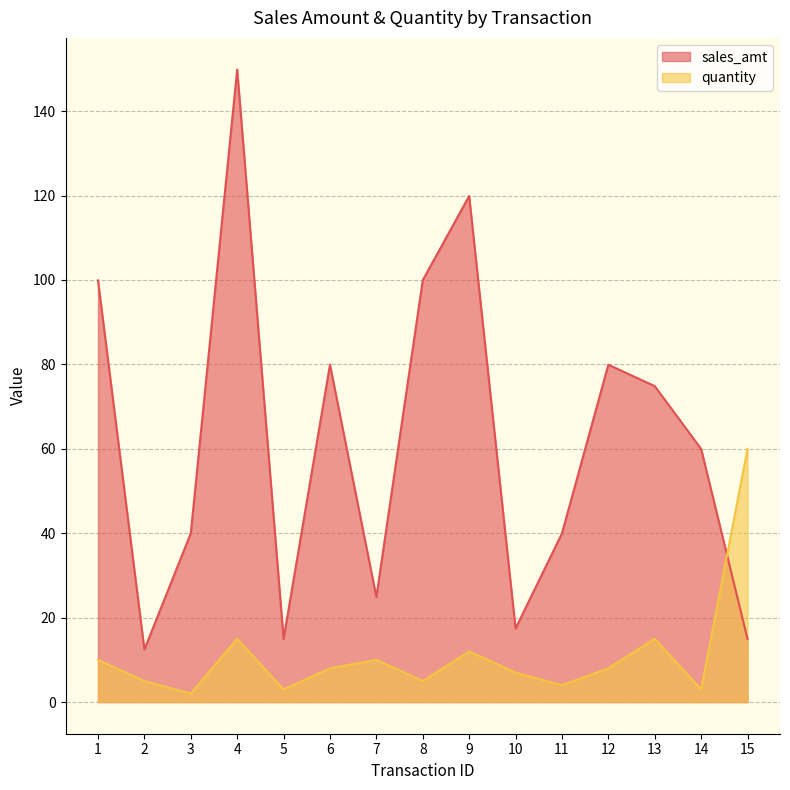

What is the approximate value of sales_amt at 5?

15.0